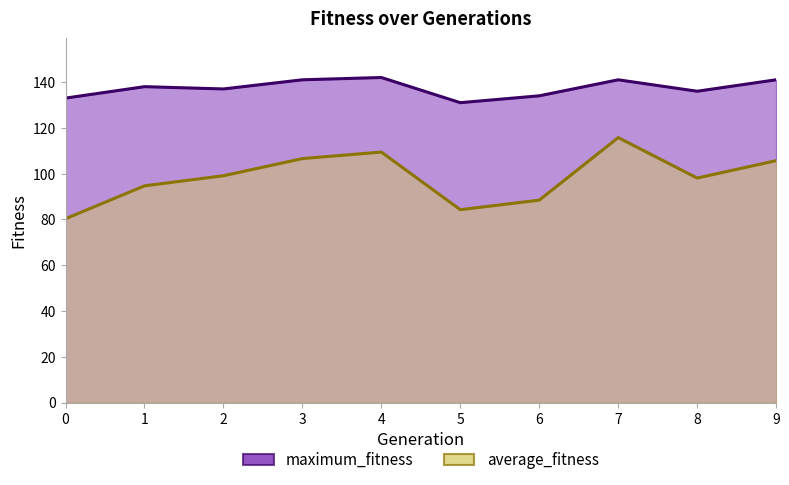

How many interior local peaks does the maximum_fitness series have?

3